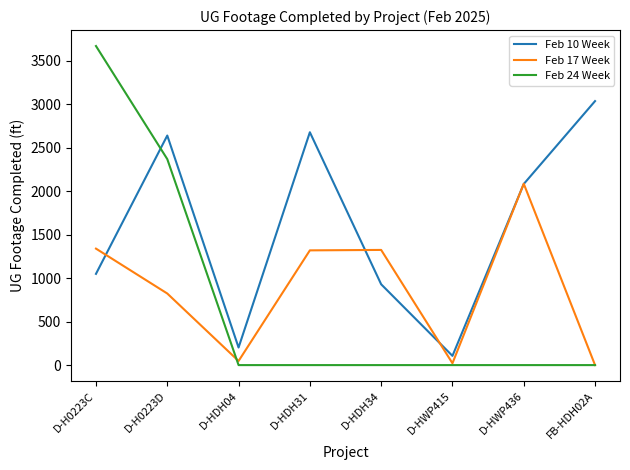

Does the chart have visible grid lines?

No